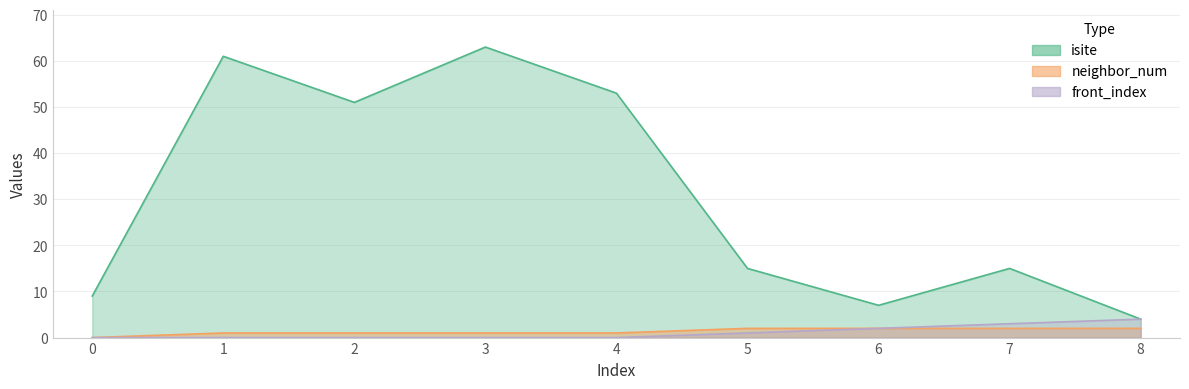

Where does the neighbor_num series first go above 1?

5